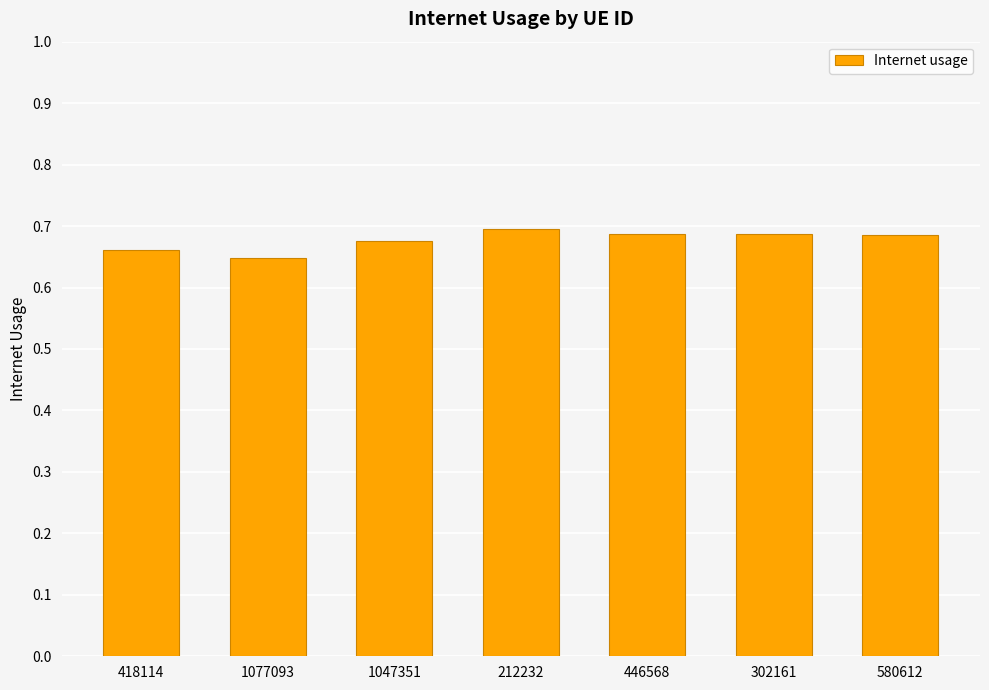

What is the label of the 1st bar from the left?

418114